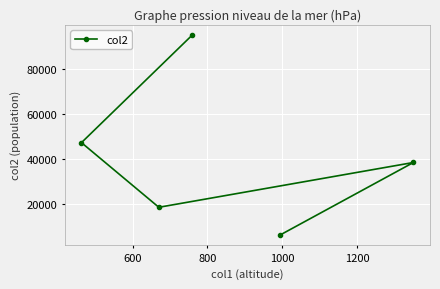

What is the value of the 4th point from the left?

6345